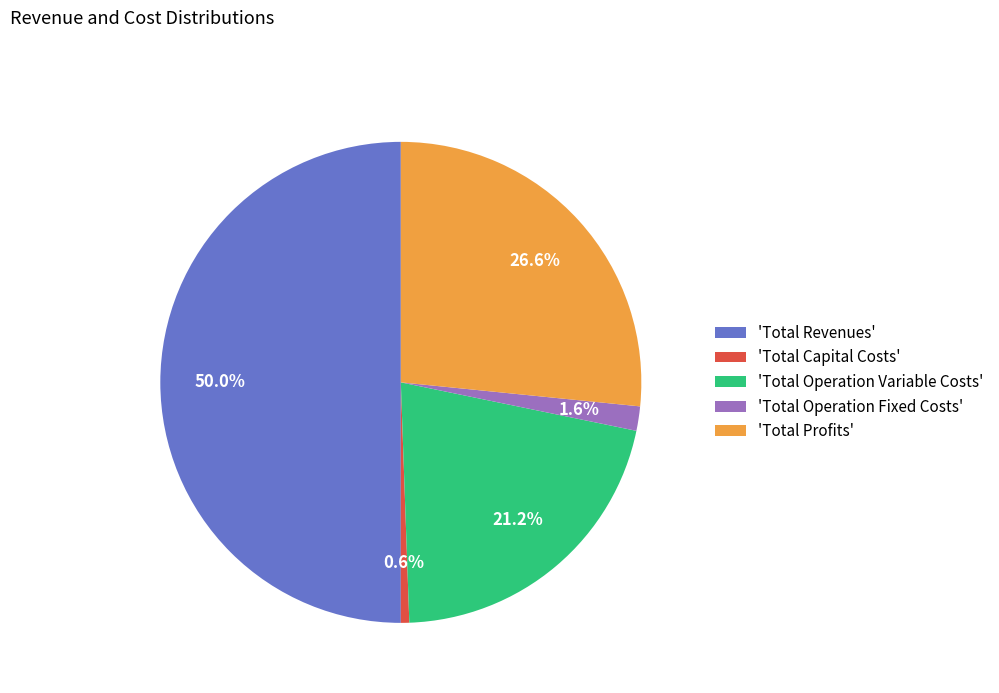

Rank the categories by value from lowest to highest.

'Total Capital Costs', 'Total Operation Fixed Costs', 'Total Operation Variable Costs', 'Total Profits', 'Total Revenues'